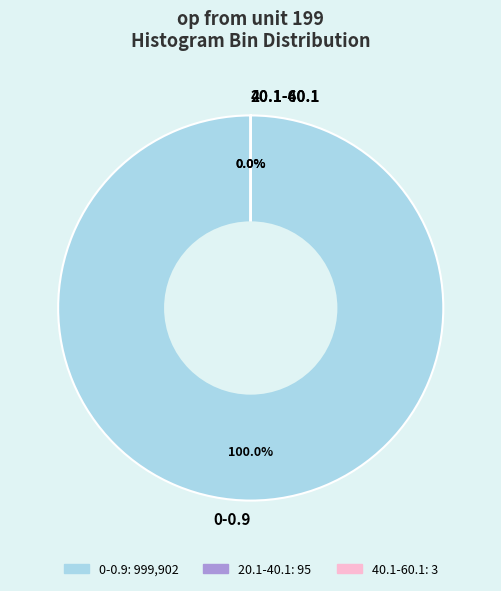

What is the smallest slice in the pie chart?

40.1-60.1